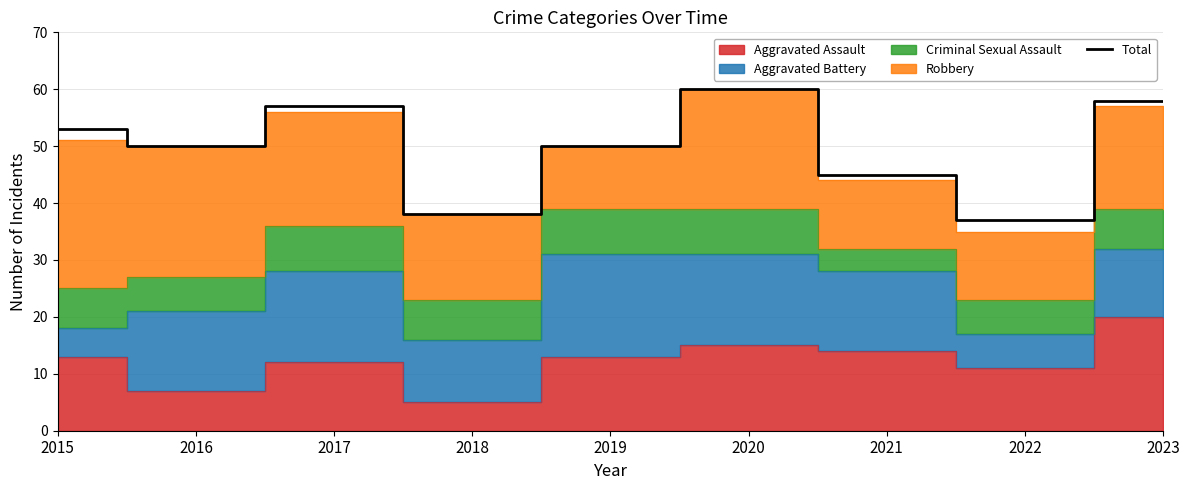

What is the ratio of the value at 2019 to the value at 2017?

0.9